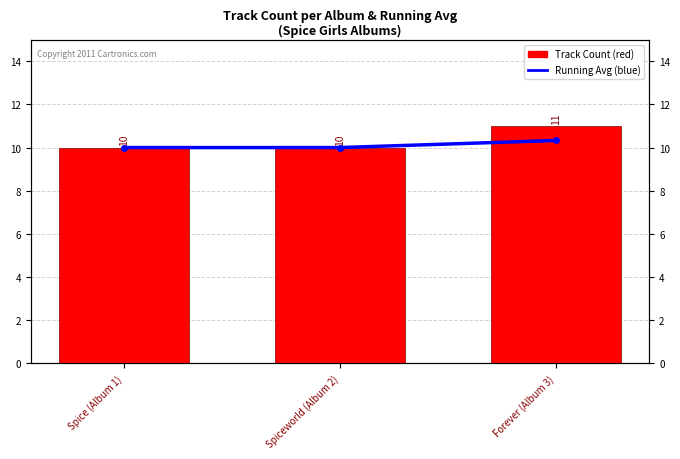

What is the difference between the maximum and second lowest values in the Track Count series?

1.0